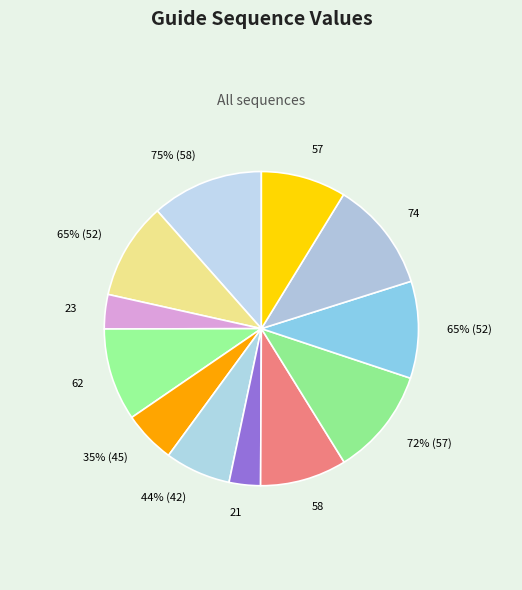

Is there a majority slice in this chart?

No